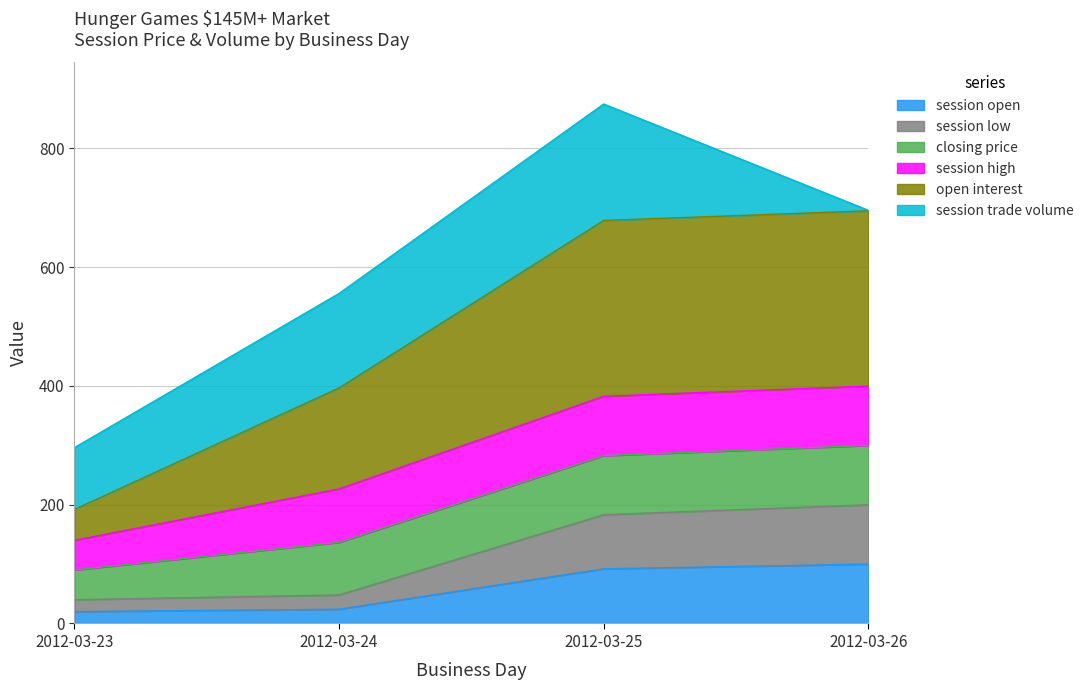

True or false: session open and session low cross at least once.

False